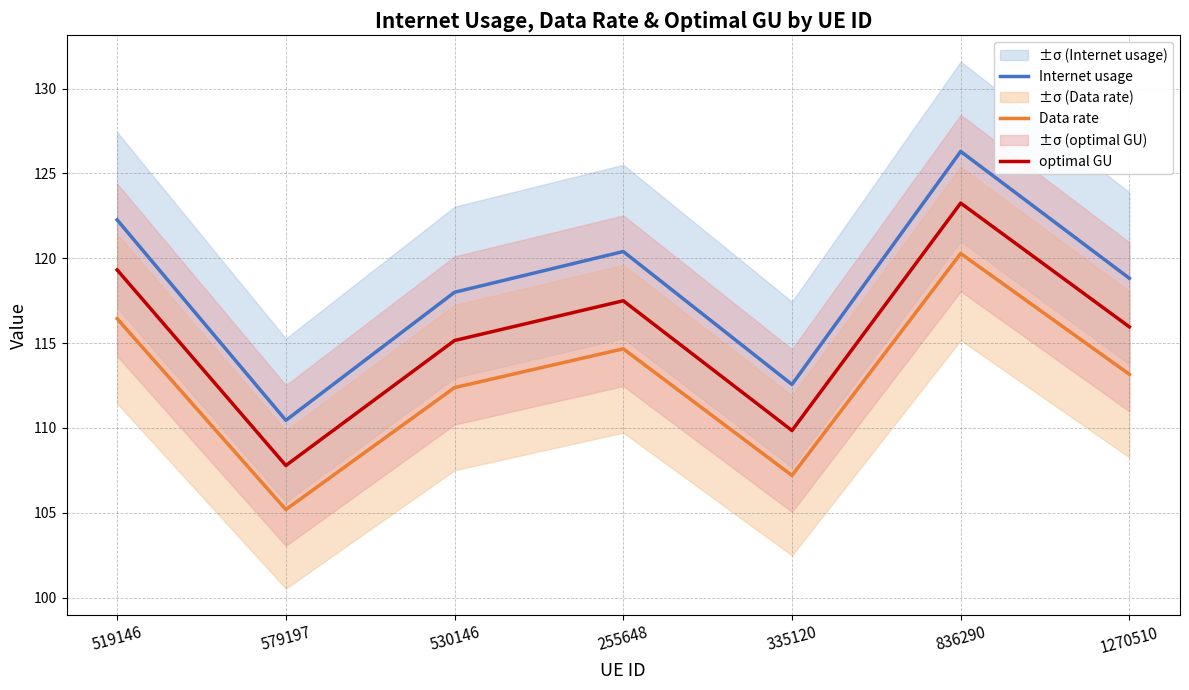

At which category does Data rate reach its first local peak?

255648